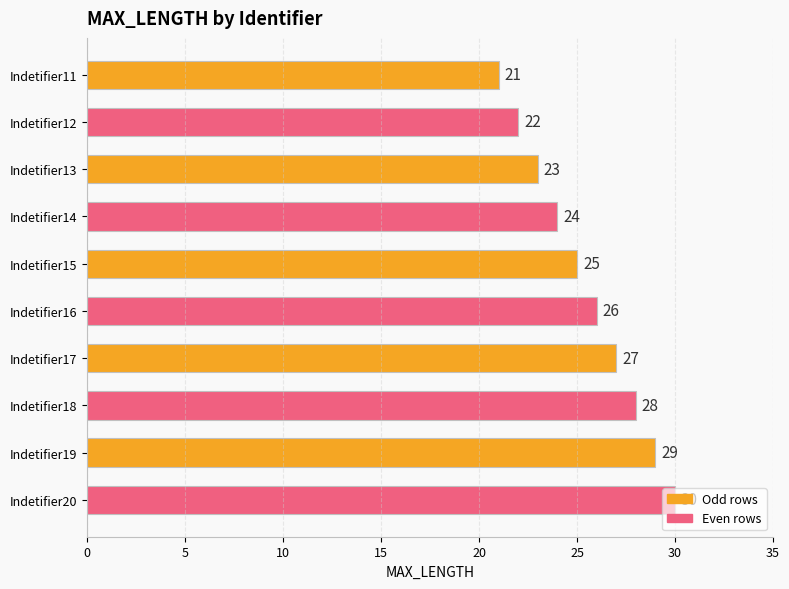

What is the maximum value shown in the chart?

30